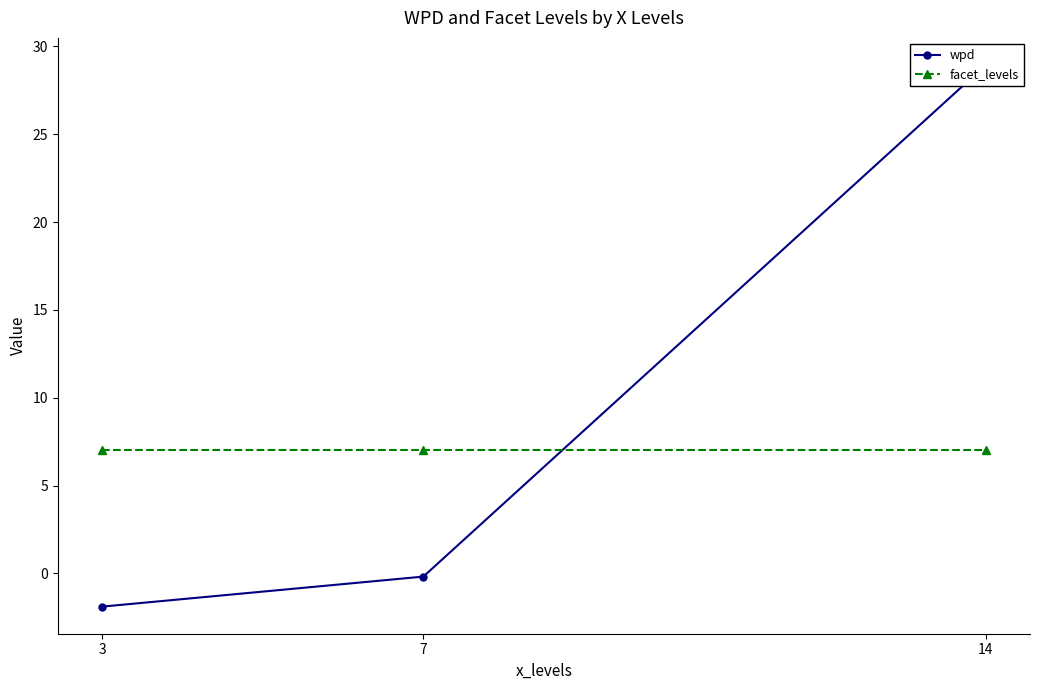

What is the value of the facet_levels point at the 1st from the left?

7.0